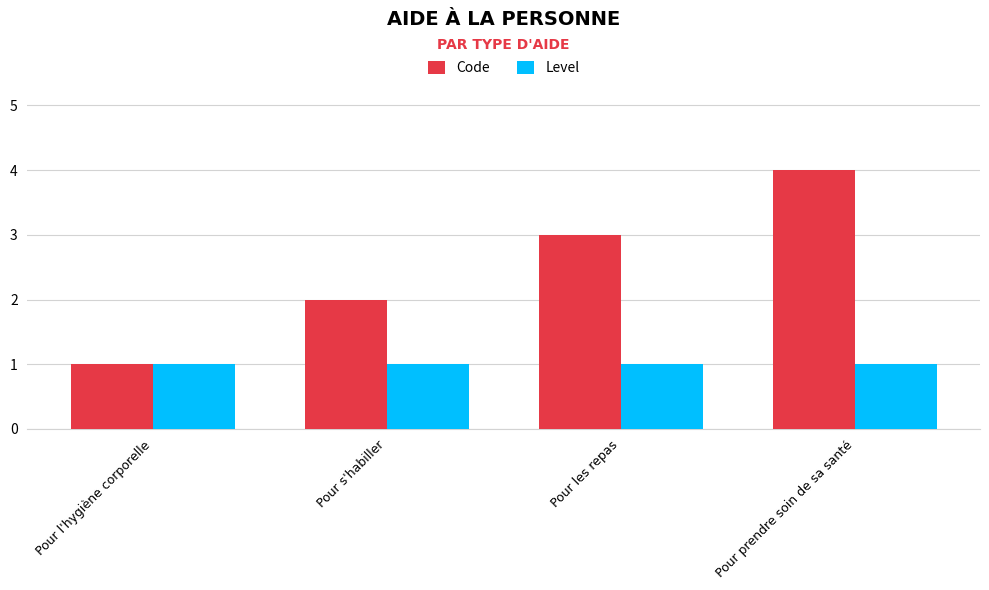

Between Pour s'habiller and Pour les repas, which series saw the biggest shift?

Code